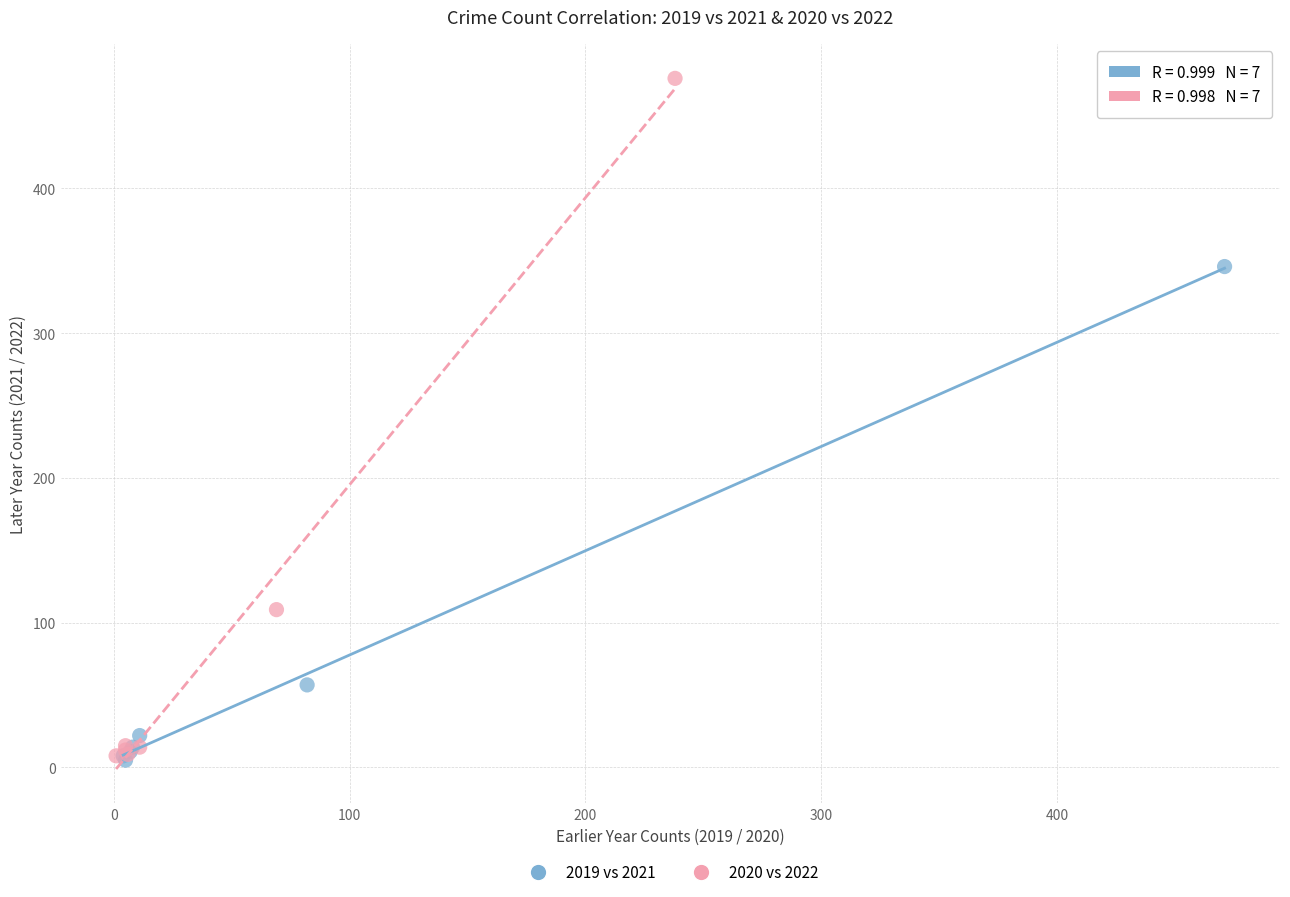

Which series contains the highest Y value?

2020 vs 2022